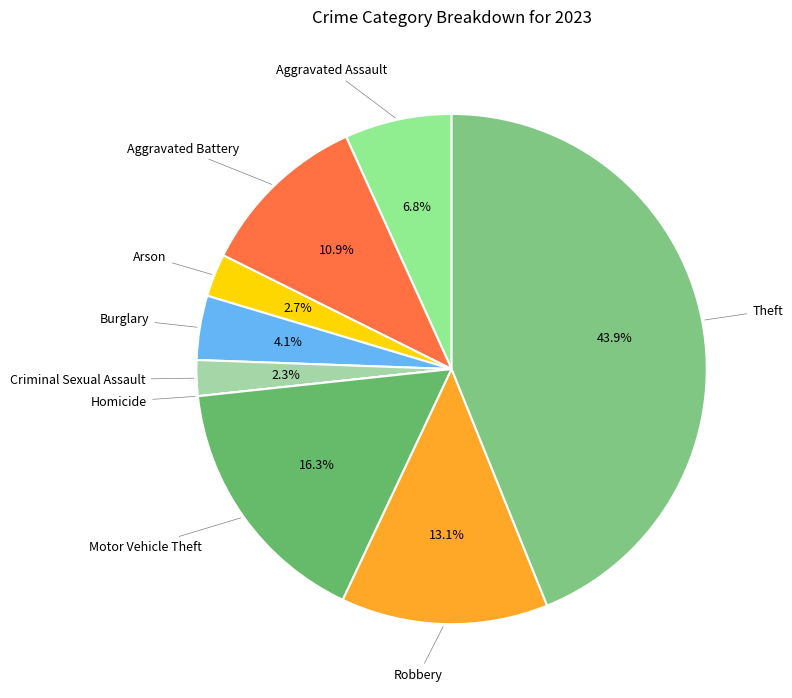

What is the ratio of the value at Burglary to the value at Aggravated Battery?

0.4